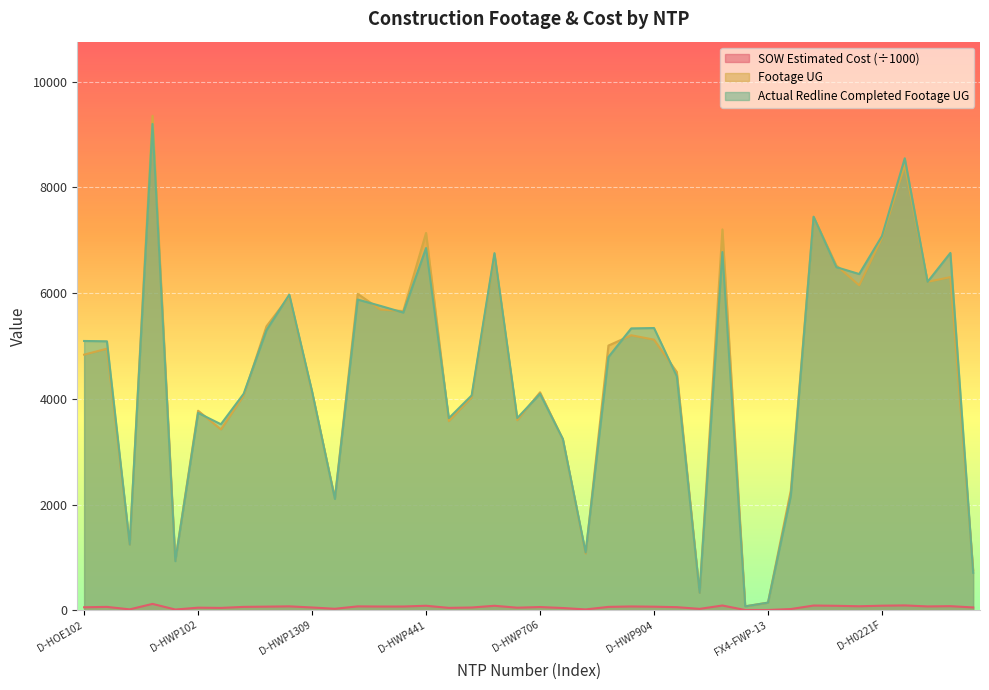

In SOW Estimated Cost, how many points are lower than both neighbors (excluding endpoints)?

12